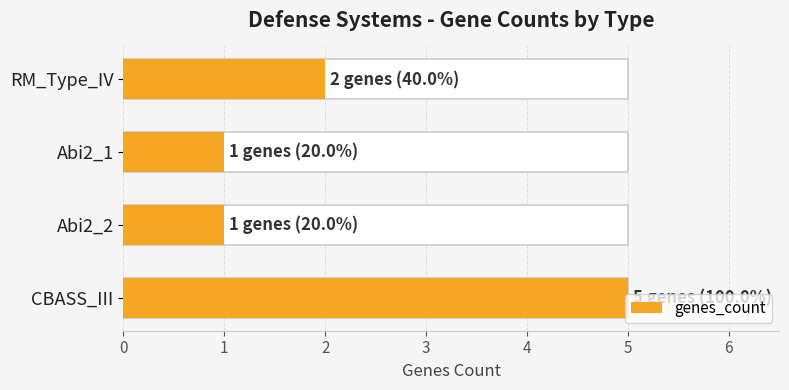

List the labels in order of value, largest first.

CBASS_III, RM_Type_IV, Abi2_1, Abi2_2